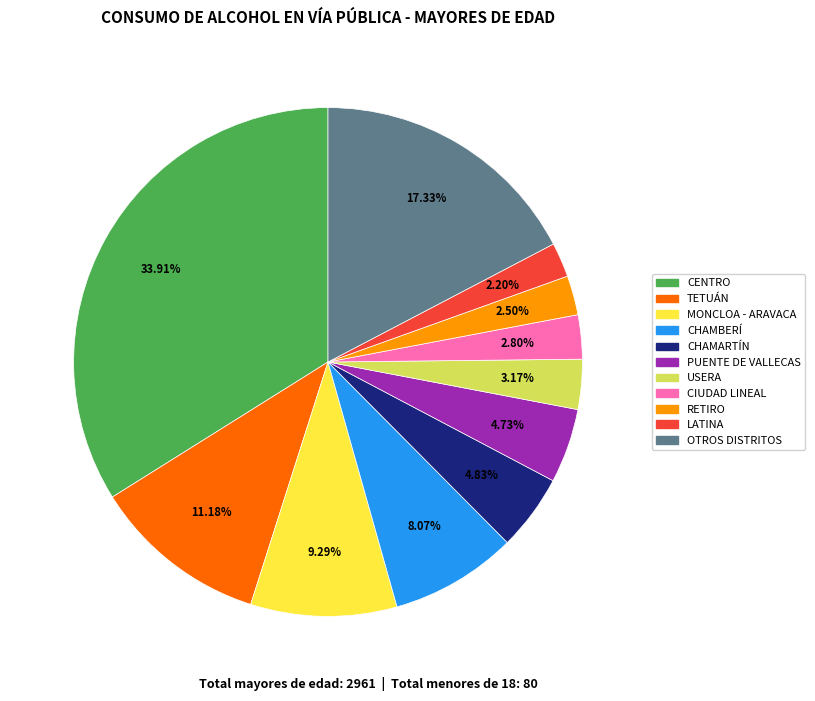

Is there any slice that represents more than half of the pie?

No